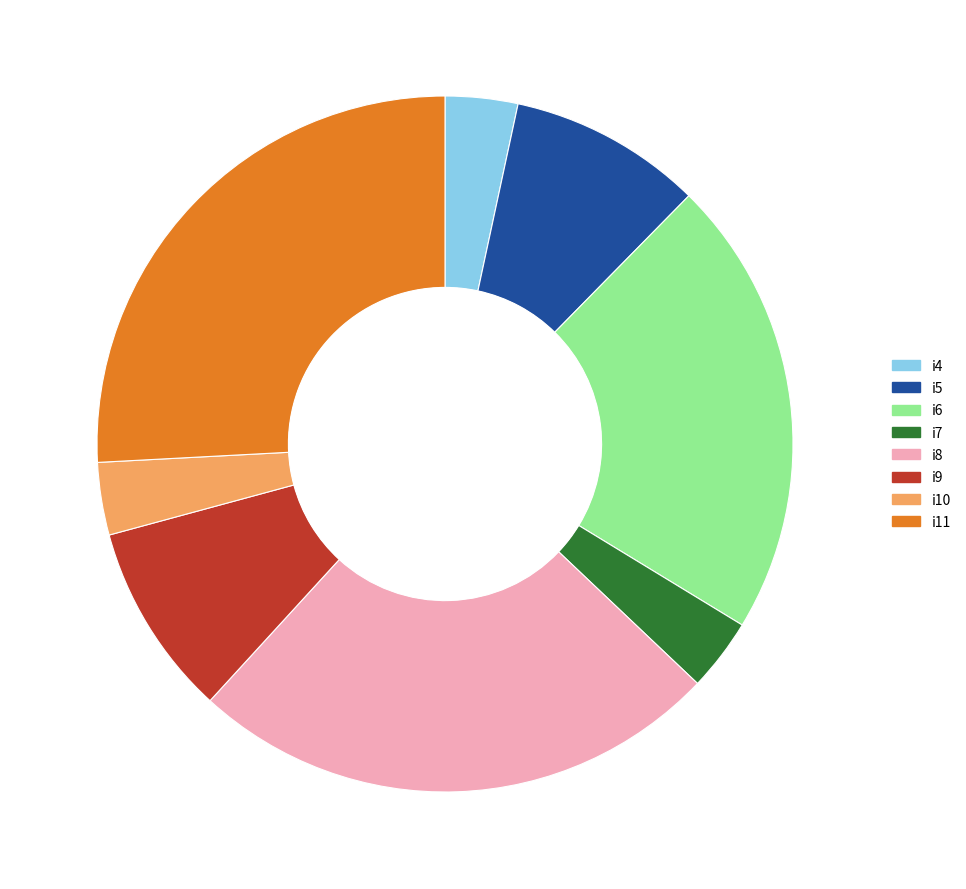

Does any single category account for the majority?

No